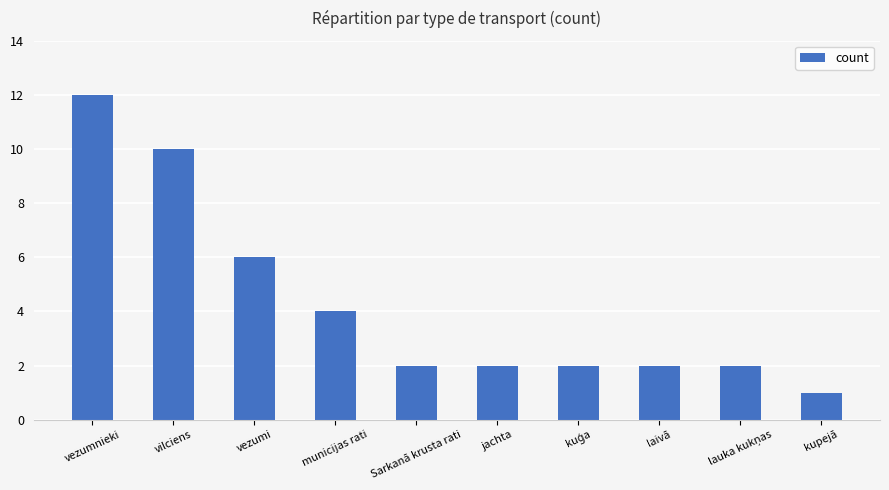

Reading left to right, what are all the values shown in this chart?

12	10	6	4	2	2	2	2	2	1